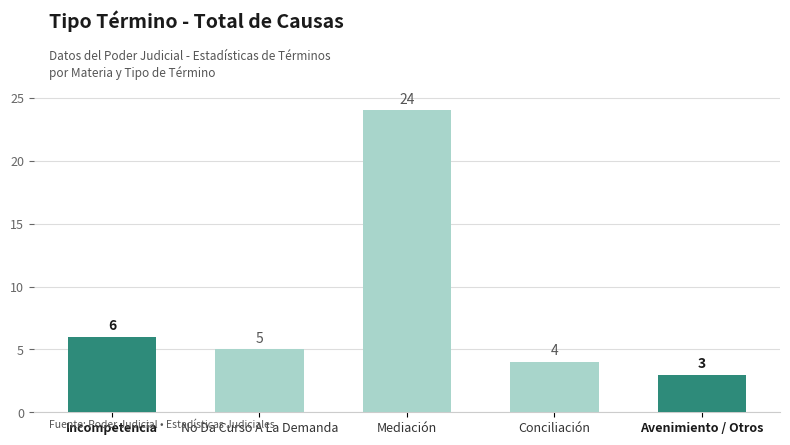

Which category has the highest value across all series?

Mediación